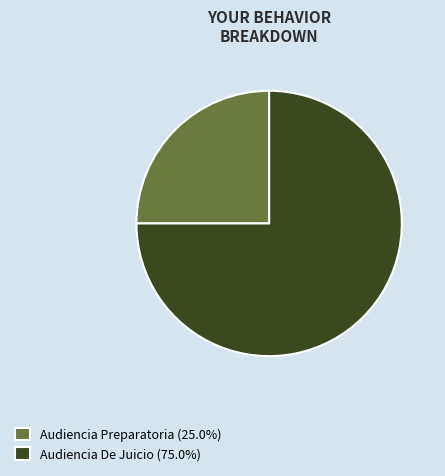

Which slice is the smallest?

Audiencia Preparatoria